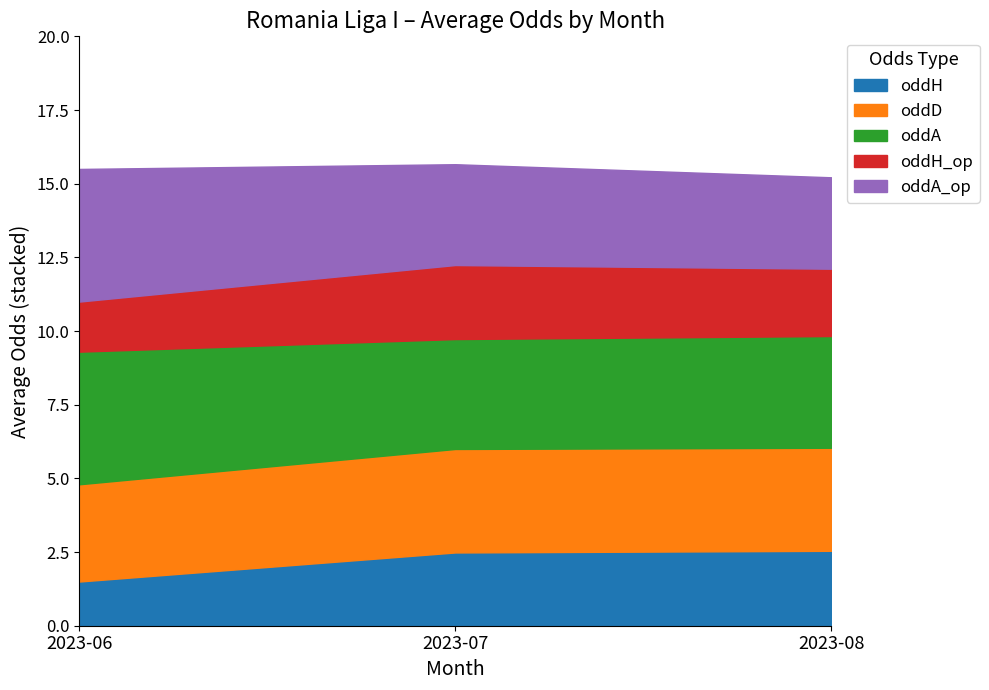

The oddH series shows 2.5 at 2023-08. True or false?

True